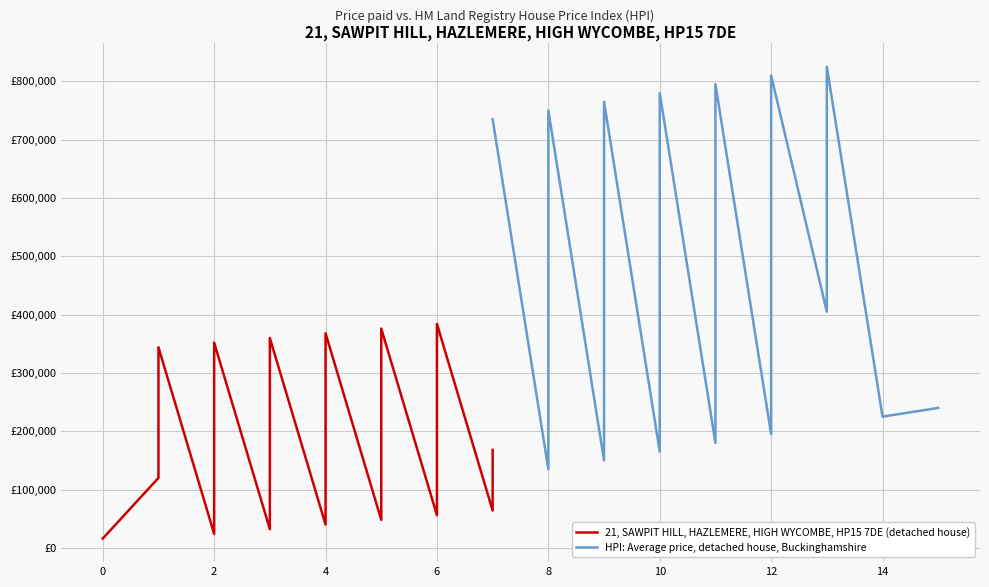

Which series has the largest range (max minus min)?

HPI: Average price, detached house, Buckinghamshire